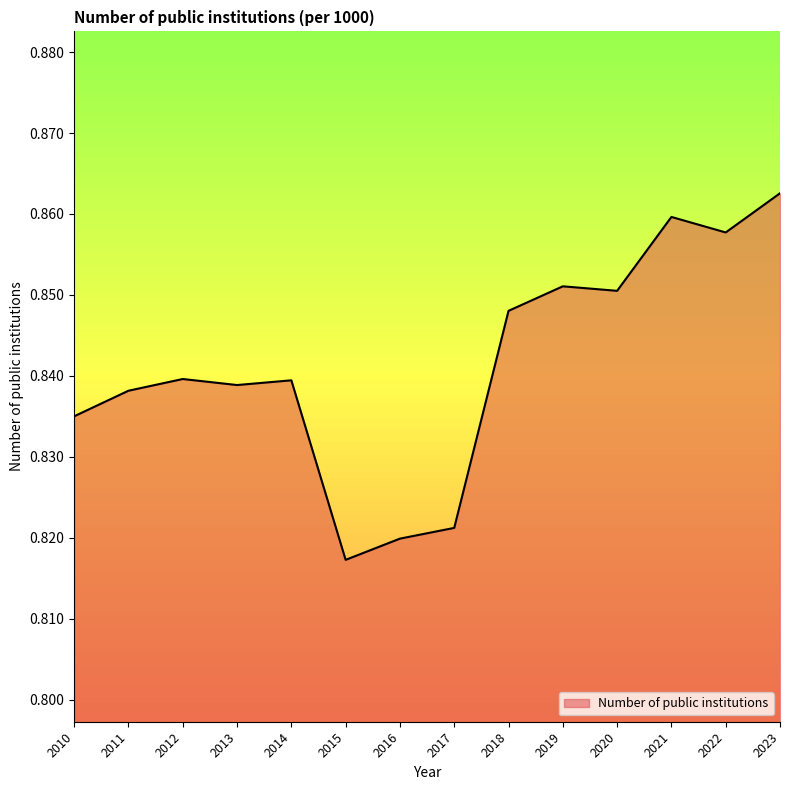

Between 2023 and 2018, which is larger?

2023